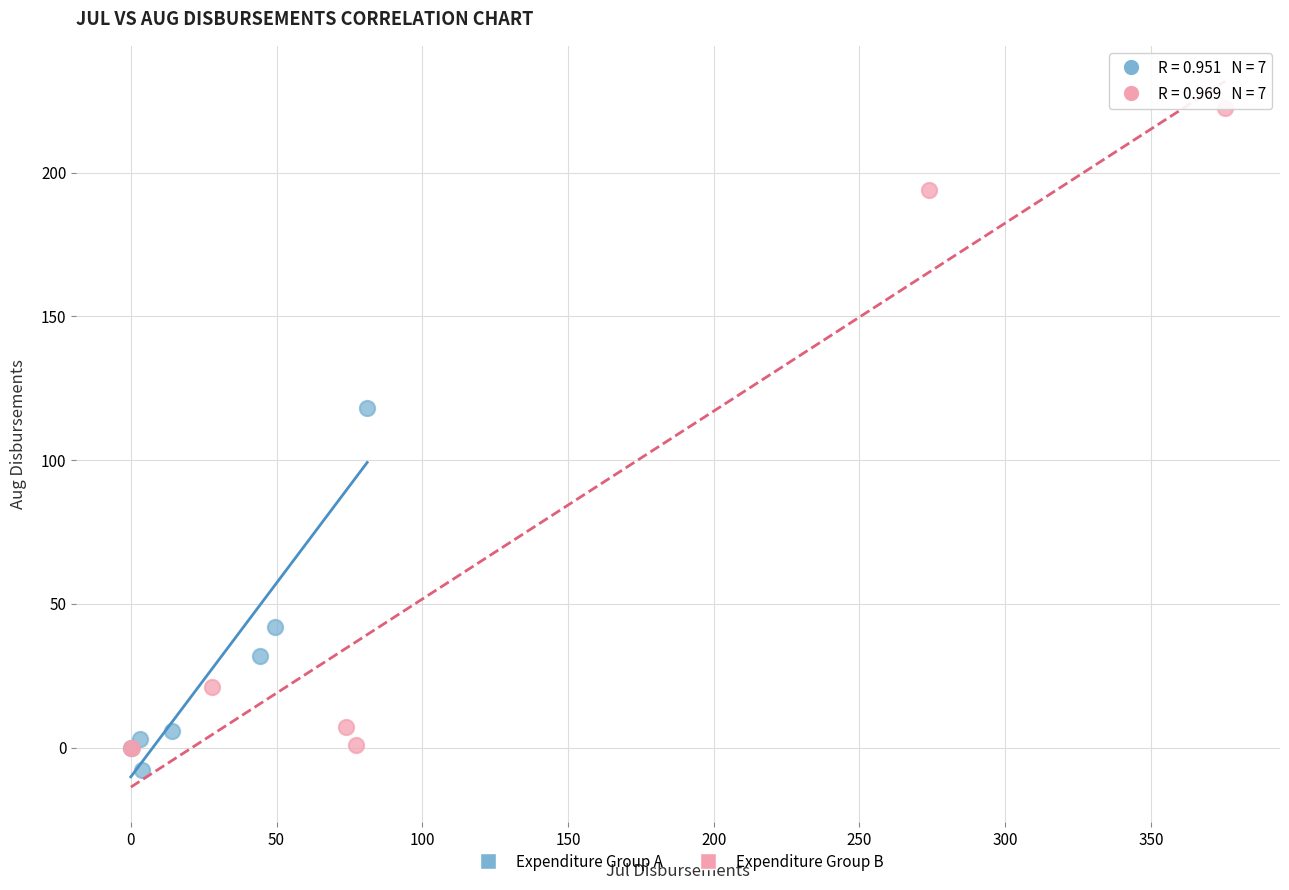

Which series contains the highest Y value?

Expenditure Group B